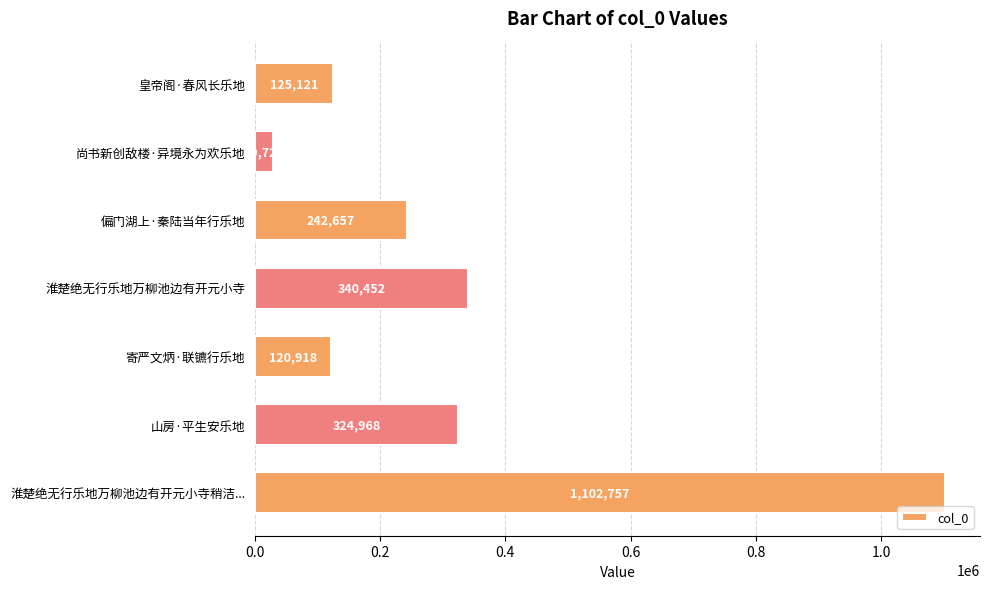

What is the sum of all values?

2286599